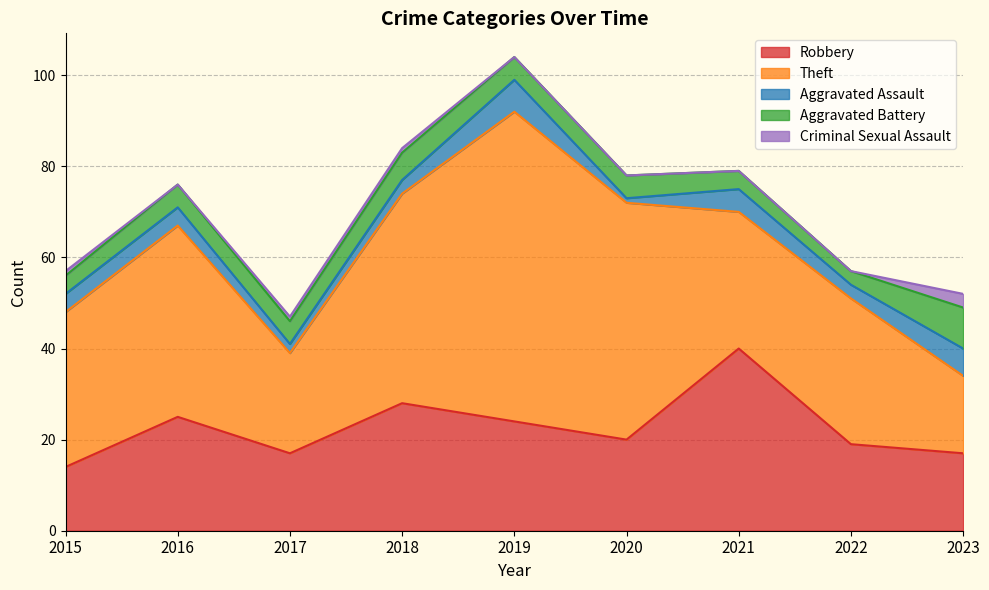

True or false: Criminal Sexual Assault has more than 0 points higher than both neighbors.

False